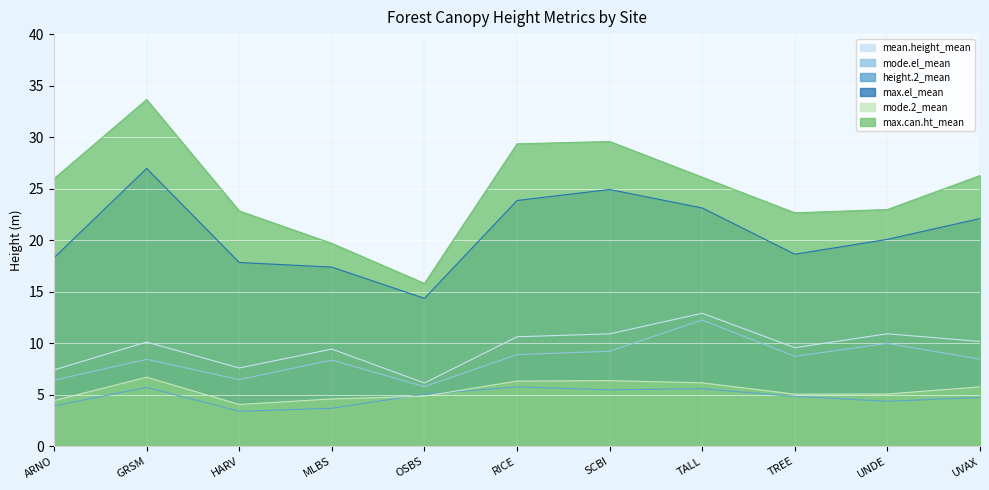

At which category is the sum across all series the highest?

GRSM